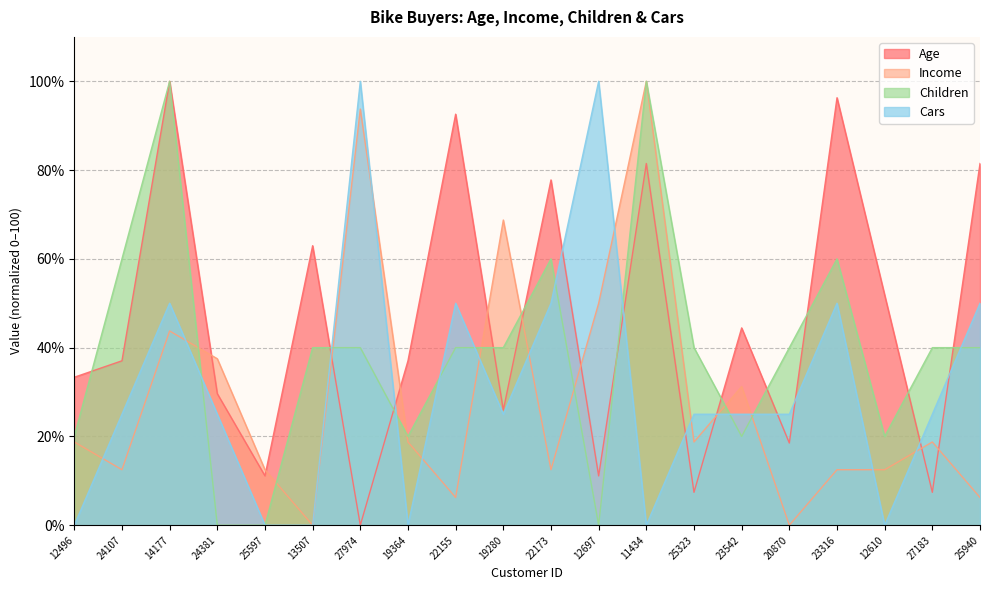

What is the sum of the Income values at 14177 and 23316?

56.2